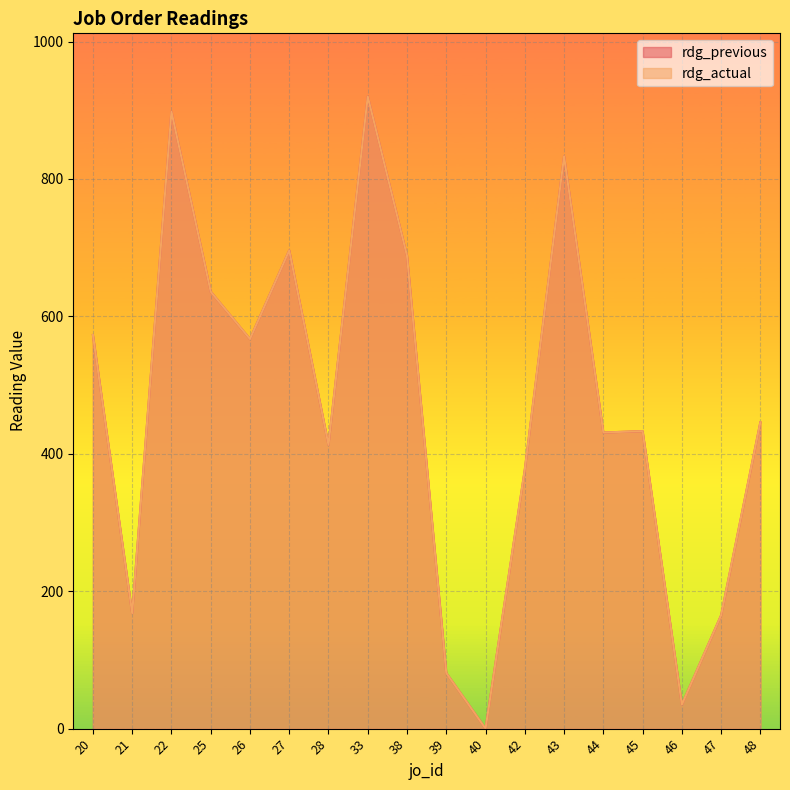

Where is rdg_actual nearest to the value 460?

48